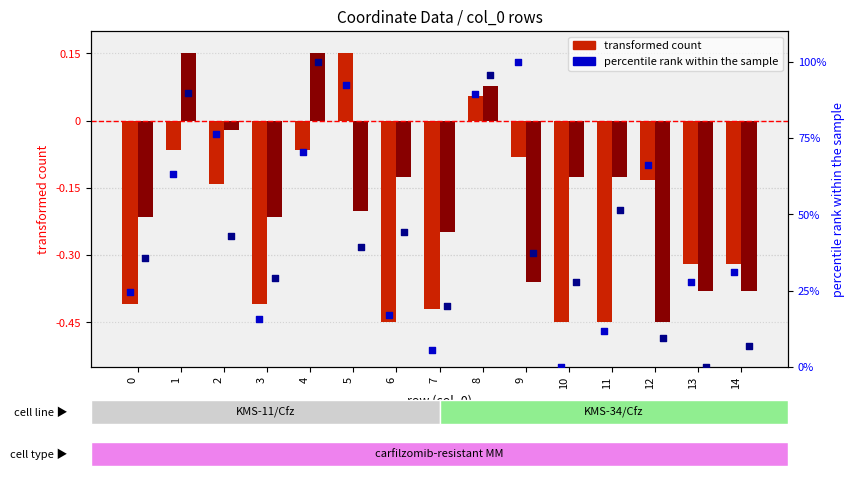

Which series has the largest Y range (max minus min)?

x1 (percentile rank)